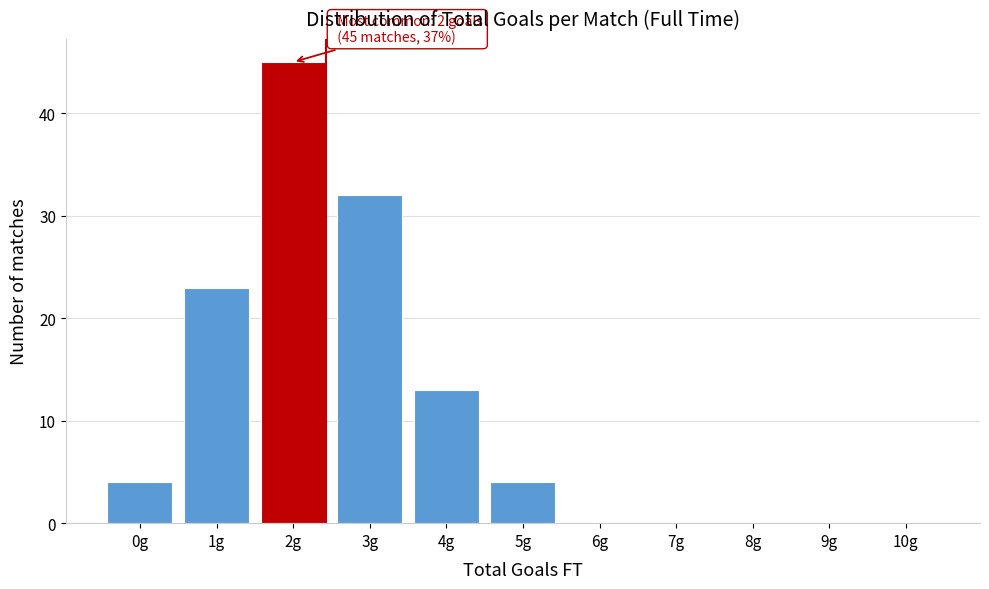

Reading left to right, what are all the values shown in this chart?

0g=4	1g=23	2g=45	3g=32	4g=13	5g=4	6g=0	7g=0	8g=0	9g=0	10g=0